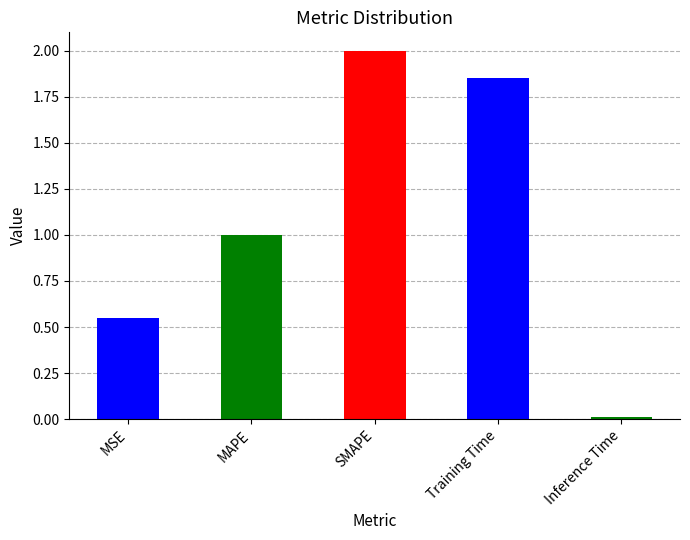

Is it true that the value at MAPE is 0.3?

False